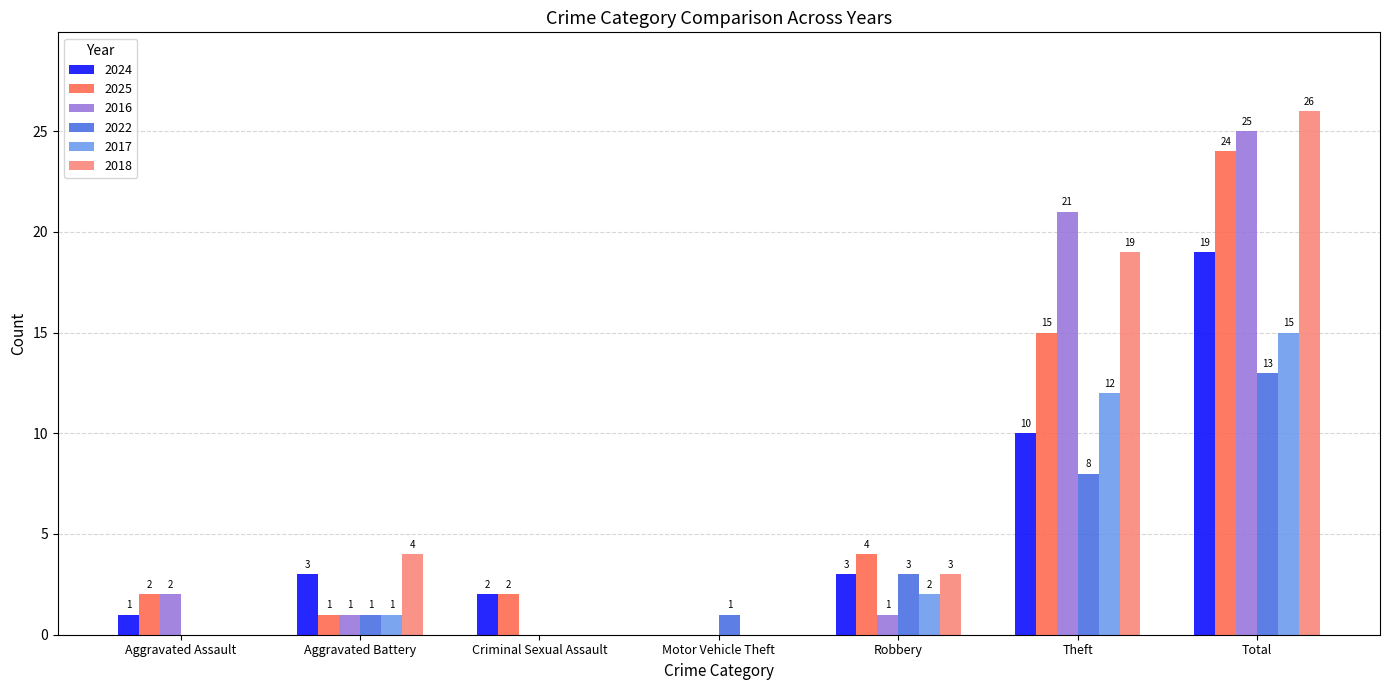

What are all the series names shown in the legend?

2024, 2025, 2016, 2022, 2017, 2018